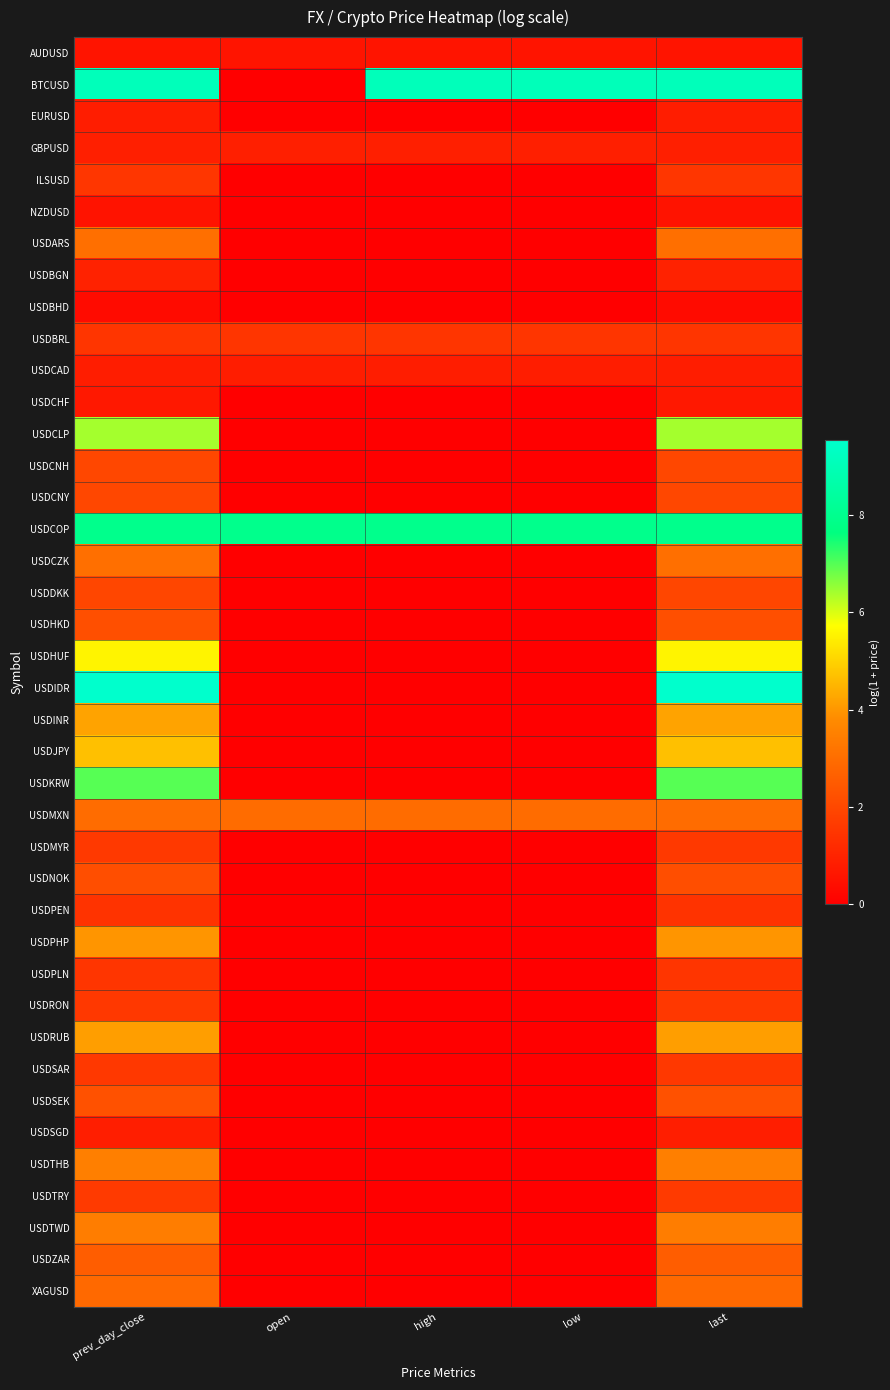

Which category has the lowest value across all series?

open